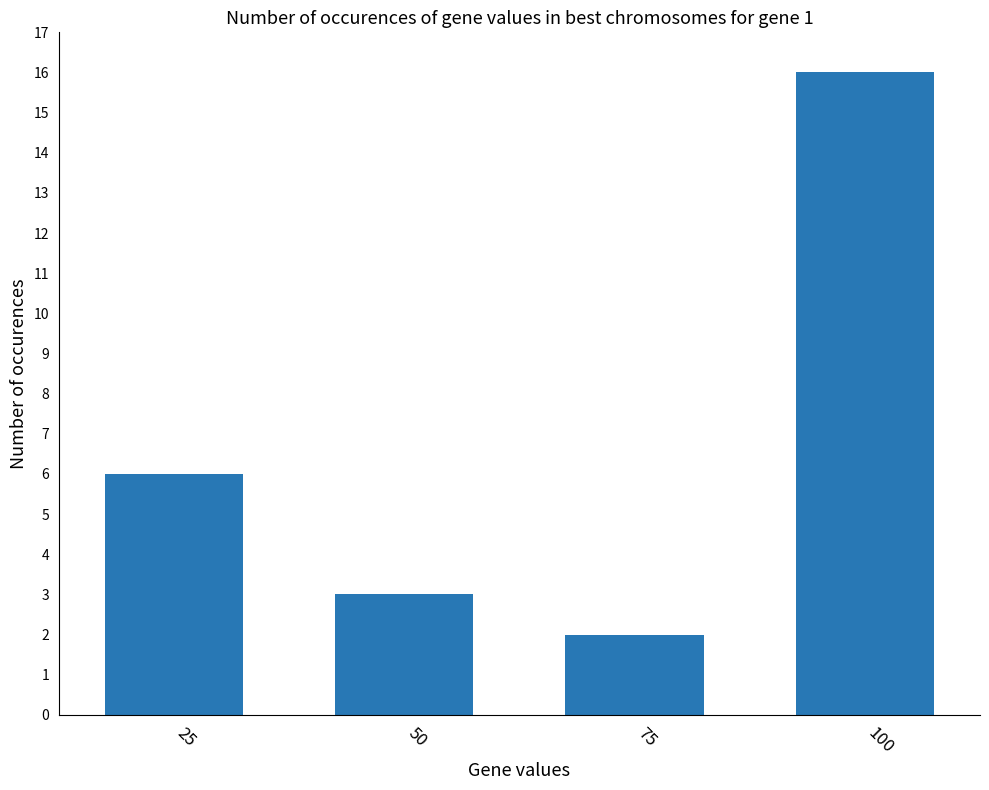

Where is the data nearest to the value 9?

25